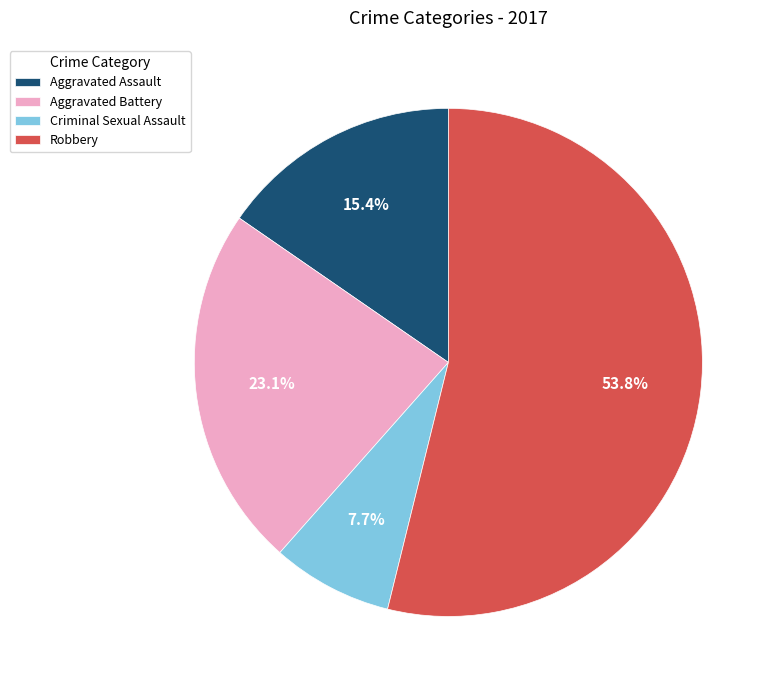

Which category accounts for the majority?

Robbery